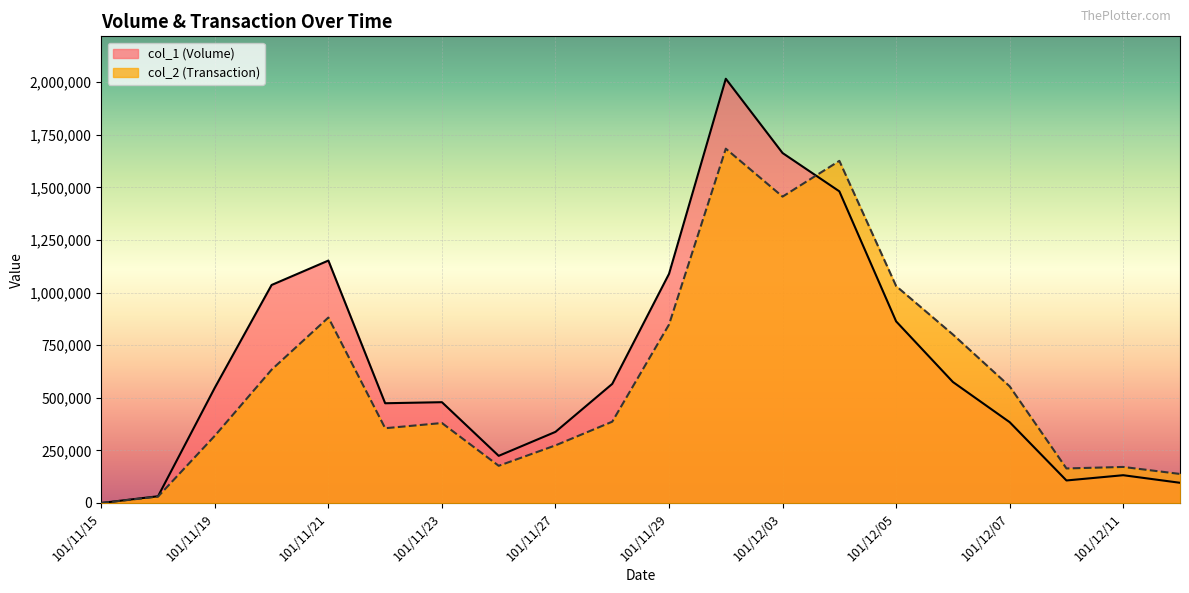

What is the difference between the highest and lowest values at 101/11/23?

98980